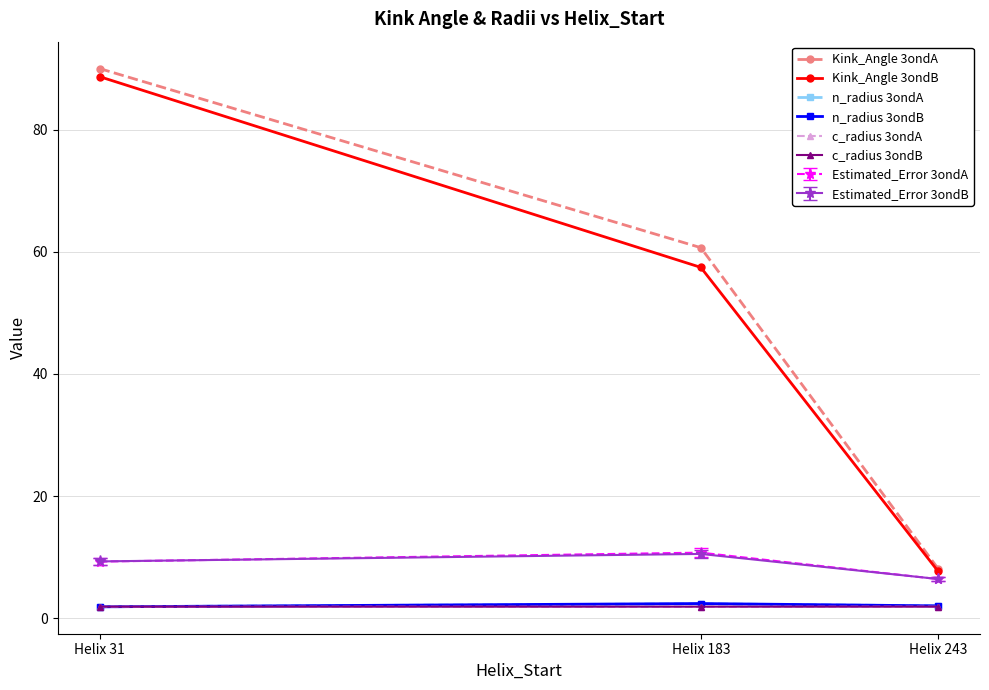

Is the value of Estimated_Error 3ondA at Helix 243 greater than the value of n_radius 3ondA at Helix 183?

Yes